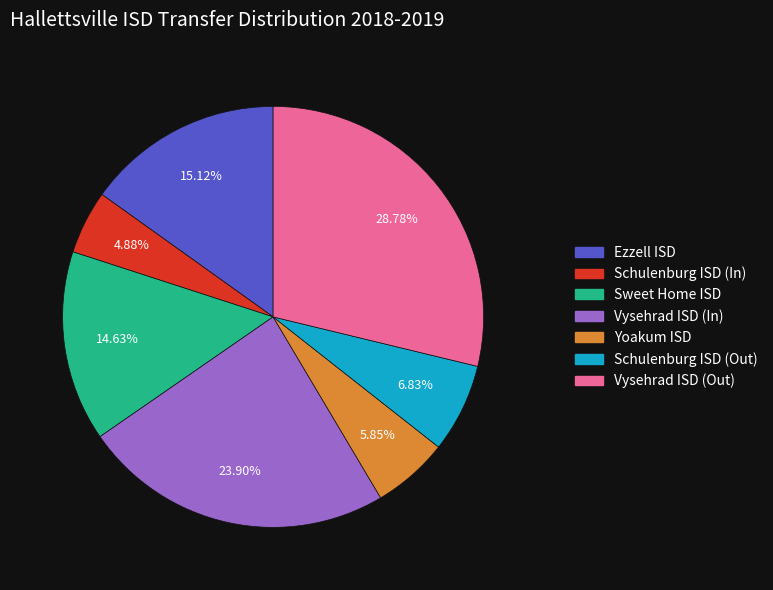

Combined, what portion of the pie is Schulenburg ISD (Out) and Yoakum ISD?

12.7%